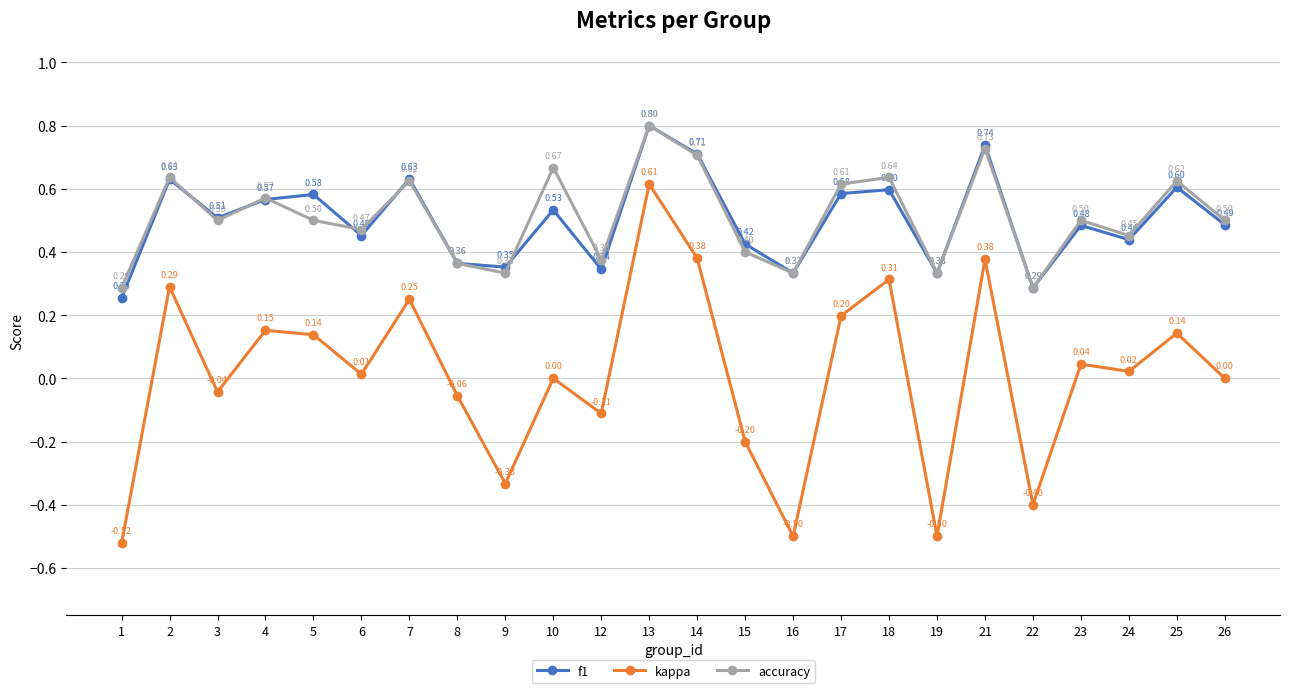

True or false: f1 and kappa intersect in this chart.

False